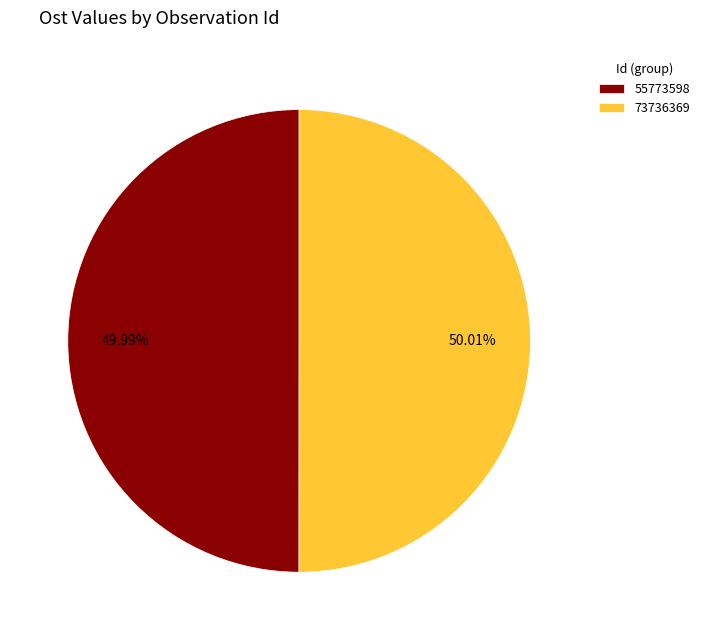

How many segments does this pie chart have?

2